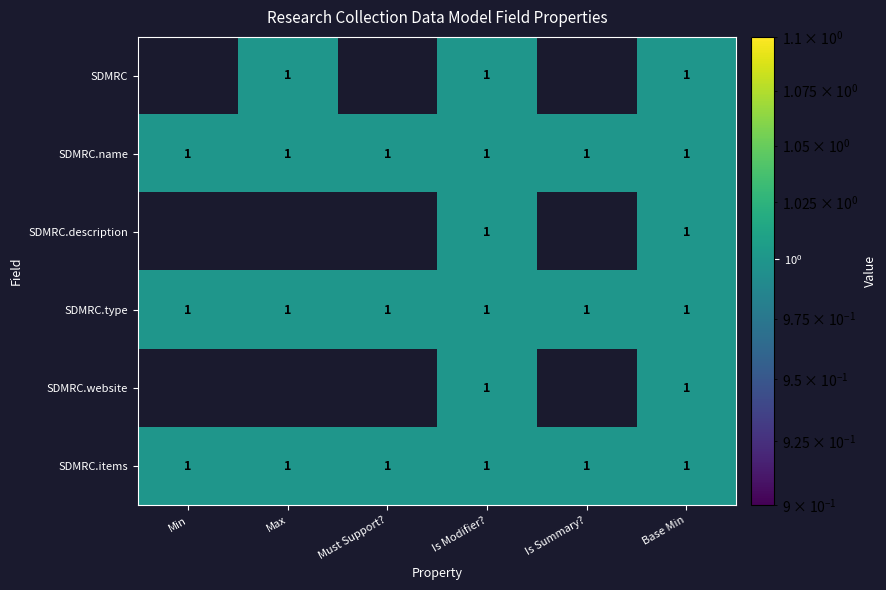

Count the number of categories in the chart.

6